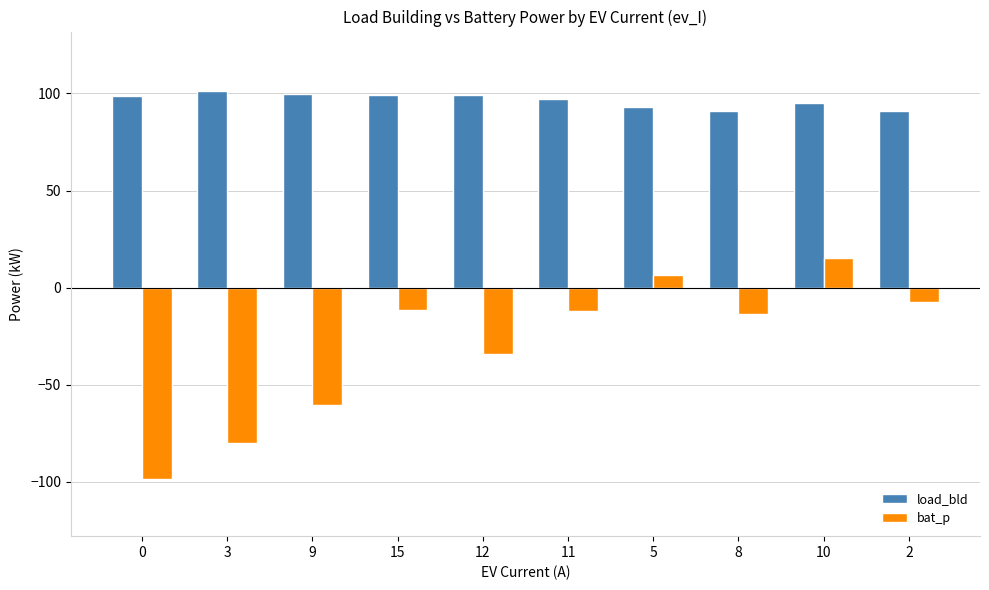

Rank the series by their maximum value, from lowest to highest.

bat_p, load_bld